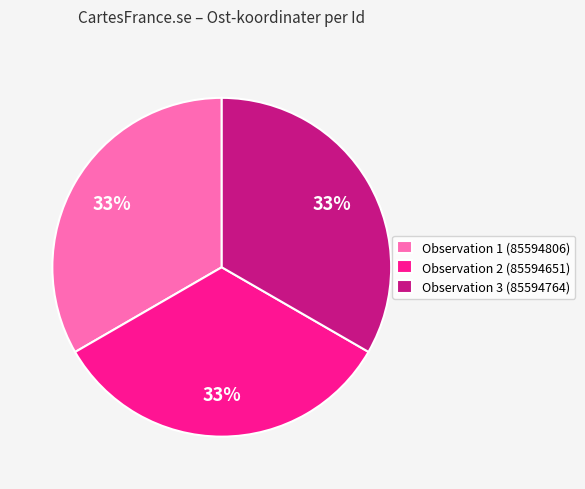

Does Observation 2 (85594651) account for over 50% of the chart?

No